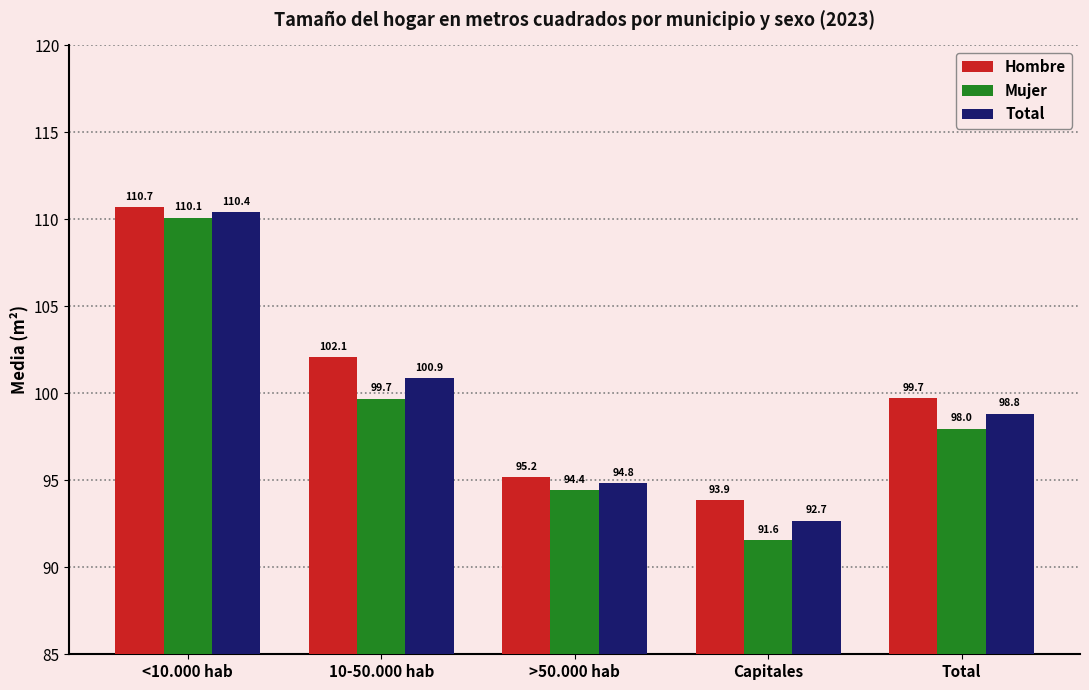

Which series has the largest total across all categories?

Hombre